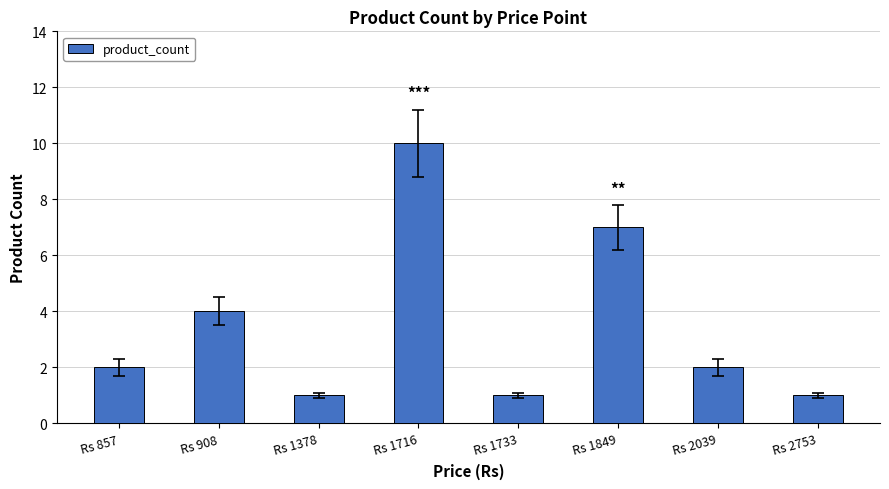

Approximately how many times larger is the value at Rs 1733 compared to Rs 2753?

1.0